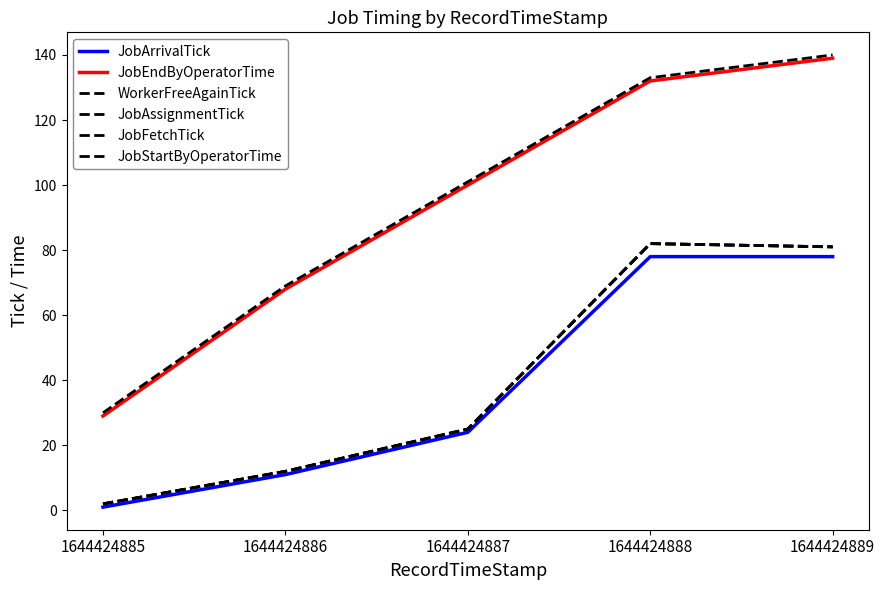

Does the chart have visible grid lines?

No